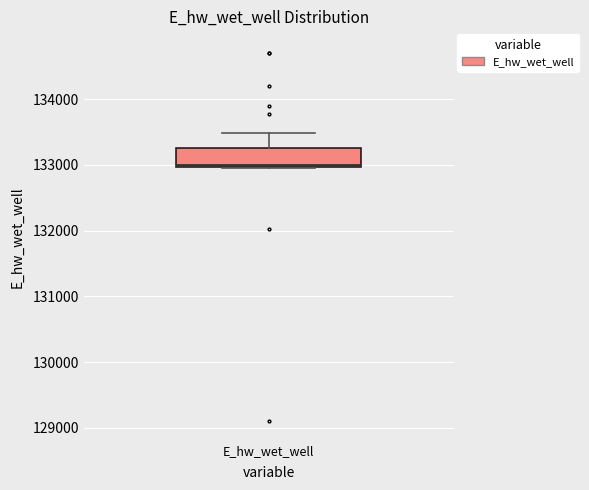

Where is the lower edge of the box for E_hw_wet_well on the y-axis? The values are not printed on the chart, so give them approximately, as read against the axis.

133000